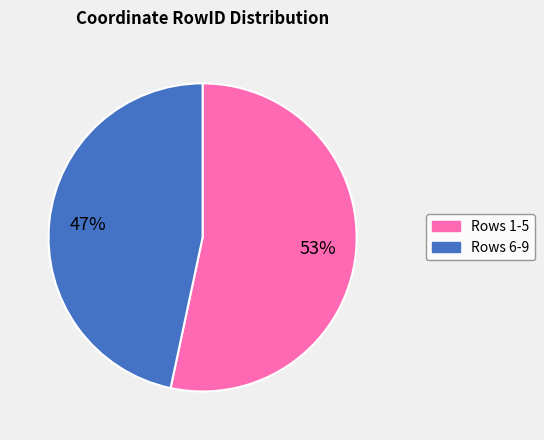

Does any single category account for the majority?

Yes